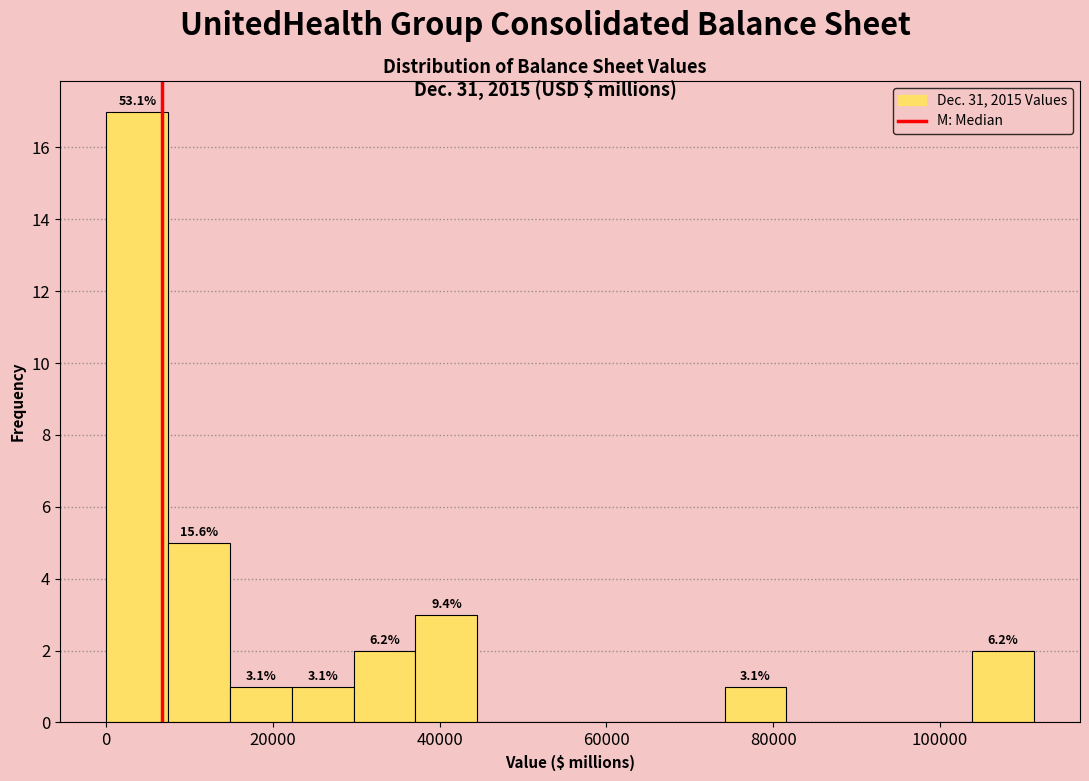

Read against the x-axis, roughly where is the centre of the tallest bar?

4000